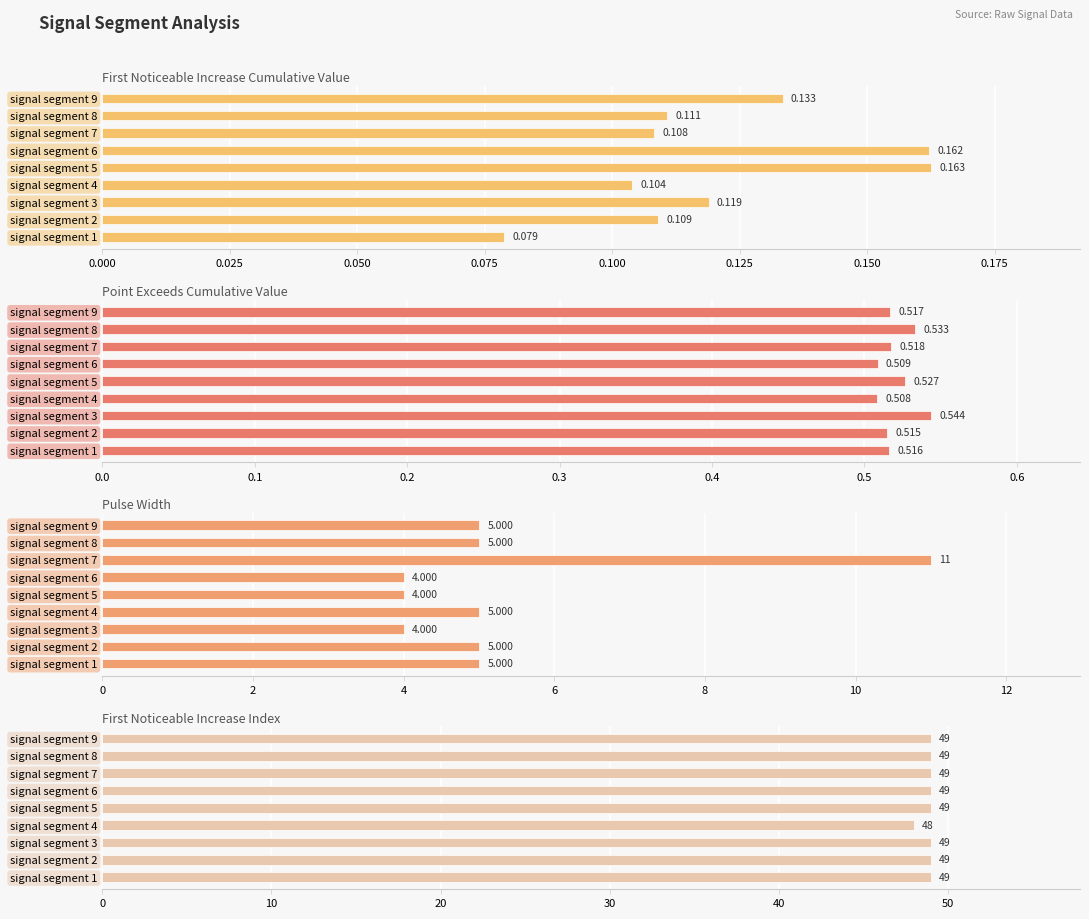

What are all the series names shown in the legend?

First_Noticeable_Increase_Cumulative_Value, Point_Exceeds_Cumulative_Value, Pulse_Width, First_Noticeable_Increase_Index